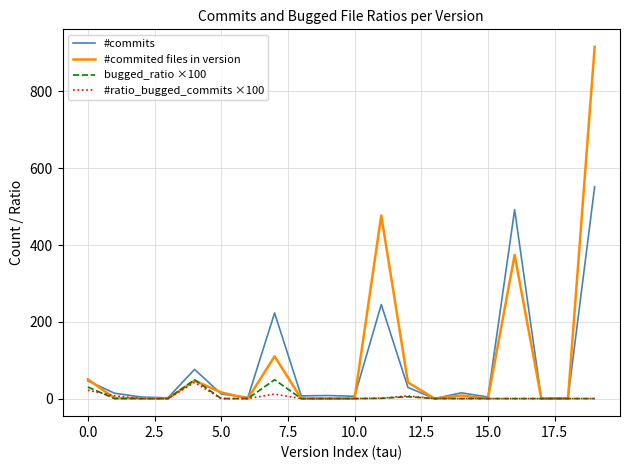

Which series has the largest range (max minus min)?

#commited files in version